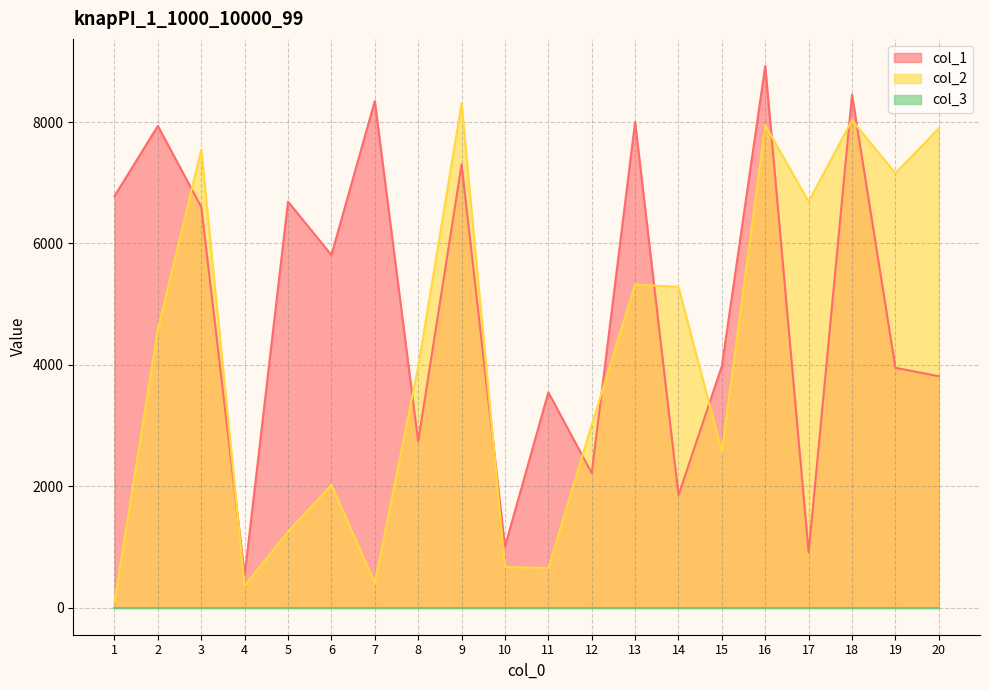

How many times do col_2 and col_1 cross each other?

11